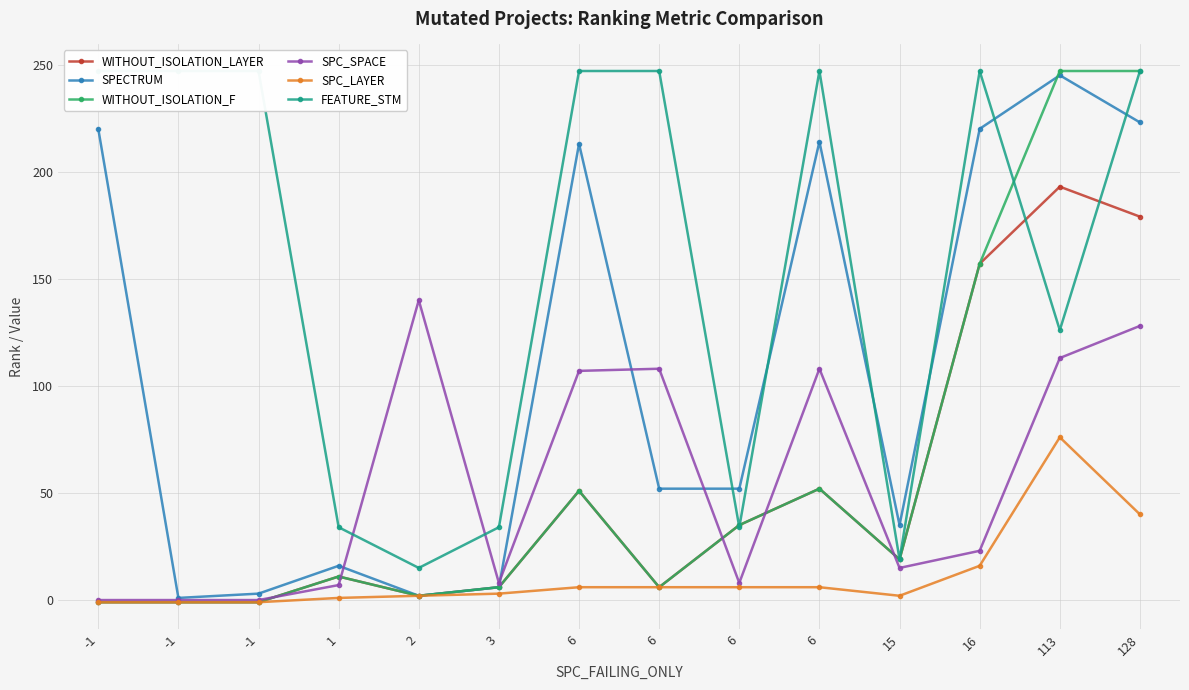

What is the average value of the SPECTRUM series?

107